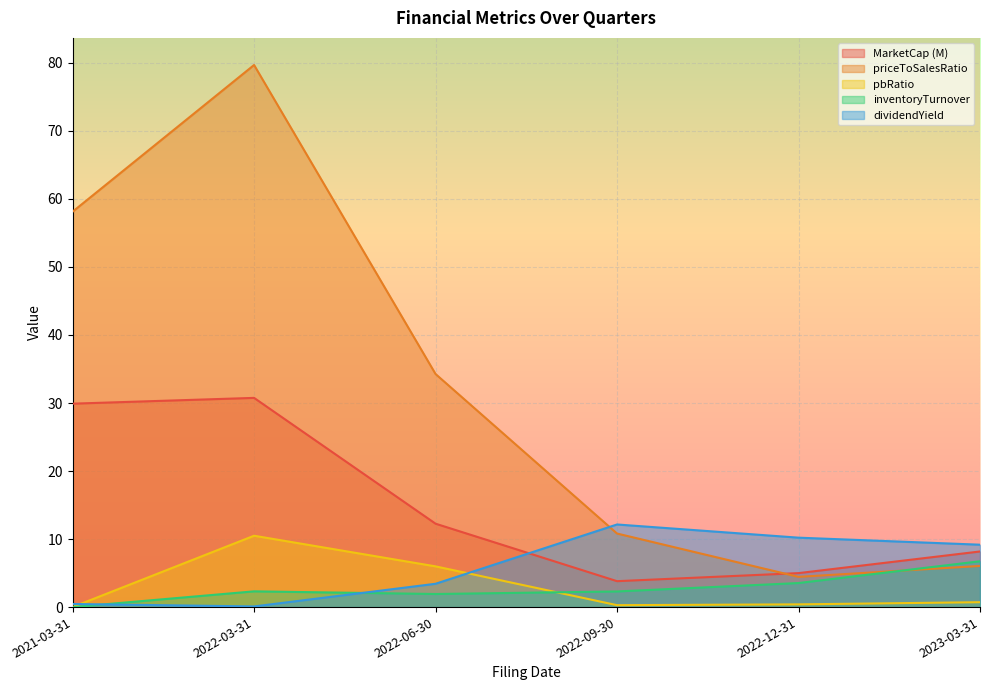

Which series has the largest range (max minus min)?

priceToSalesRatio